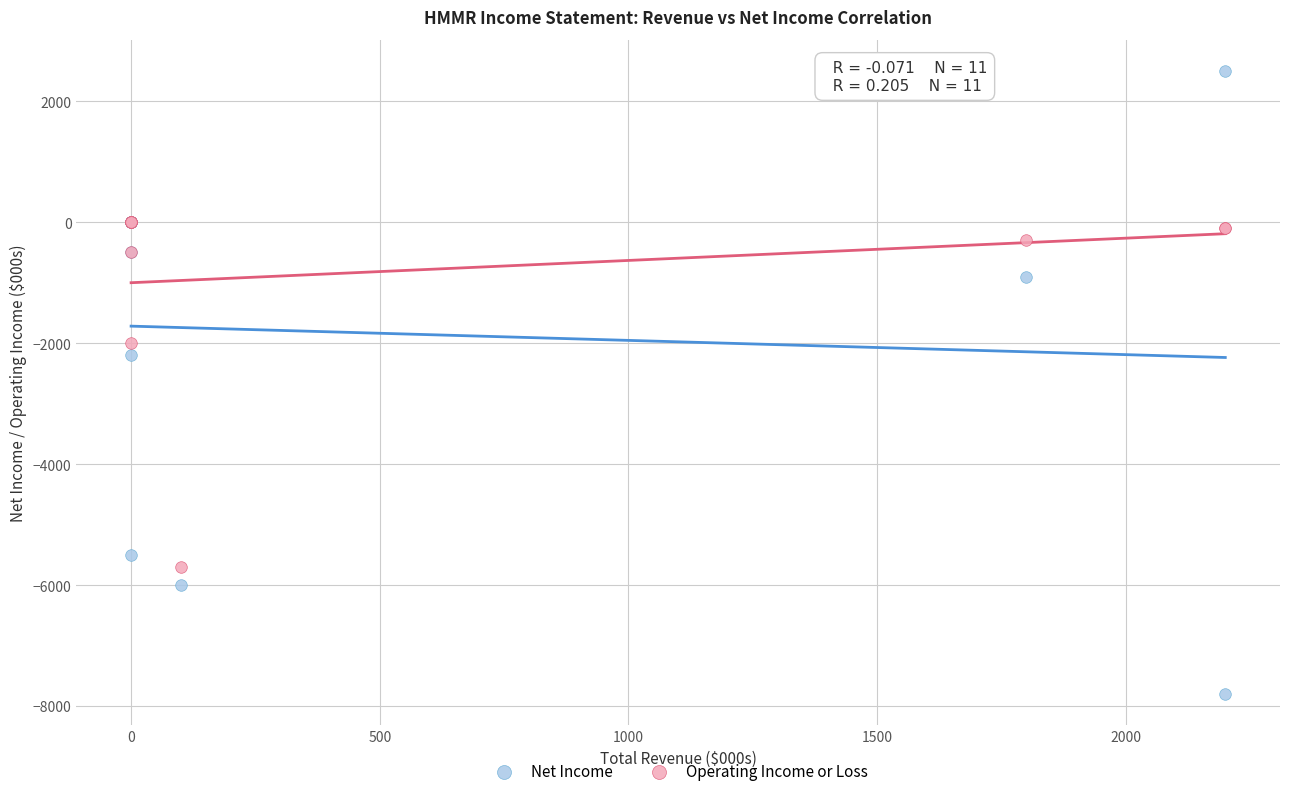

In the Net Income series, what Y value is closest to -2650?

-2200